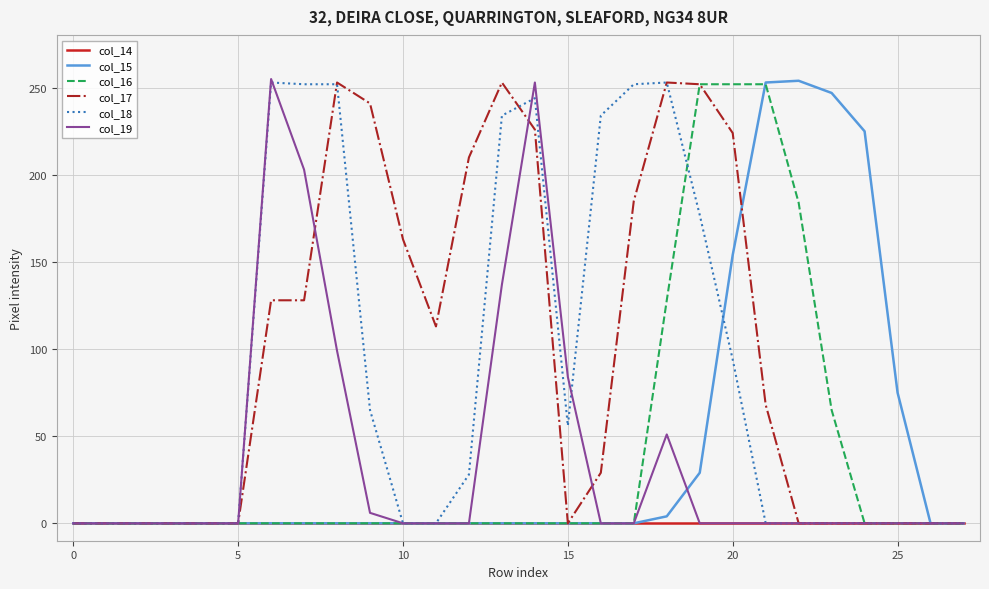

How many categories are shown in the chart?

28